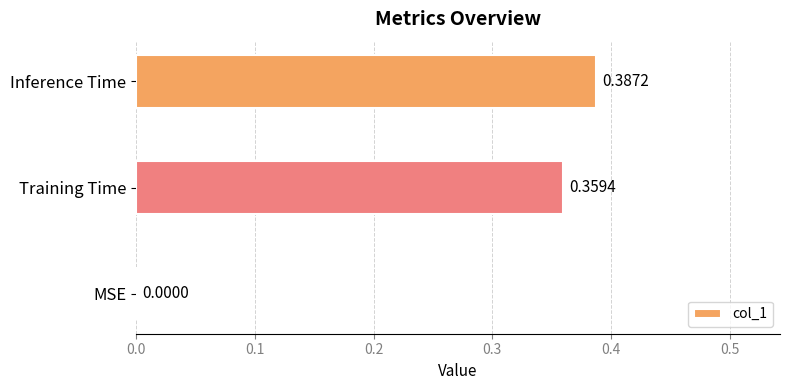

Where is the data nearest to the value 0?

MSE